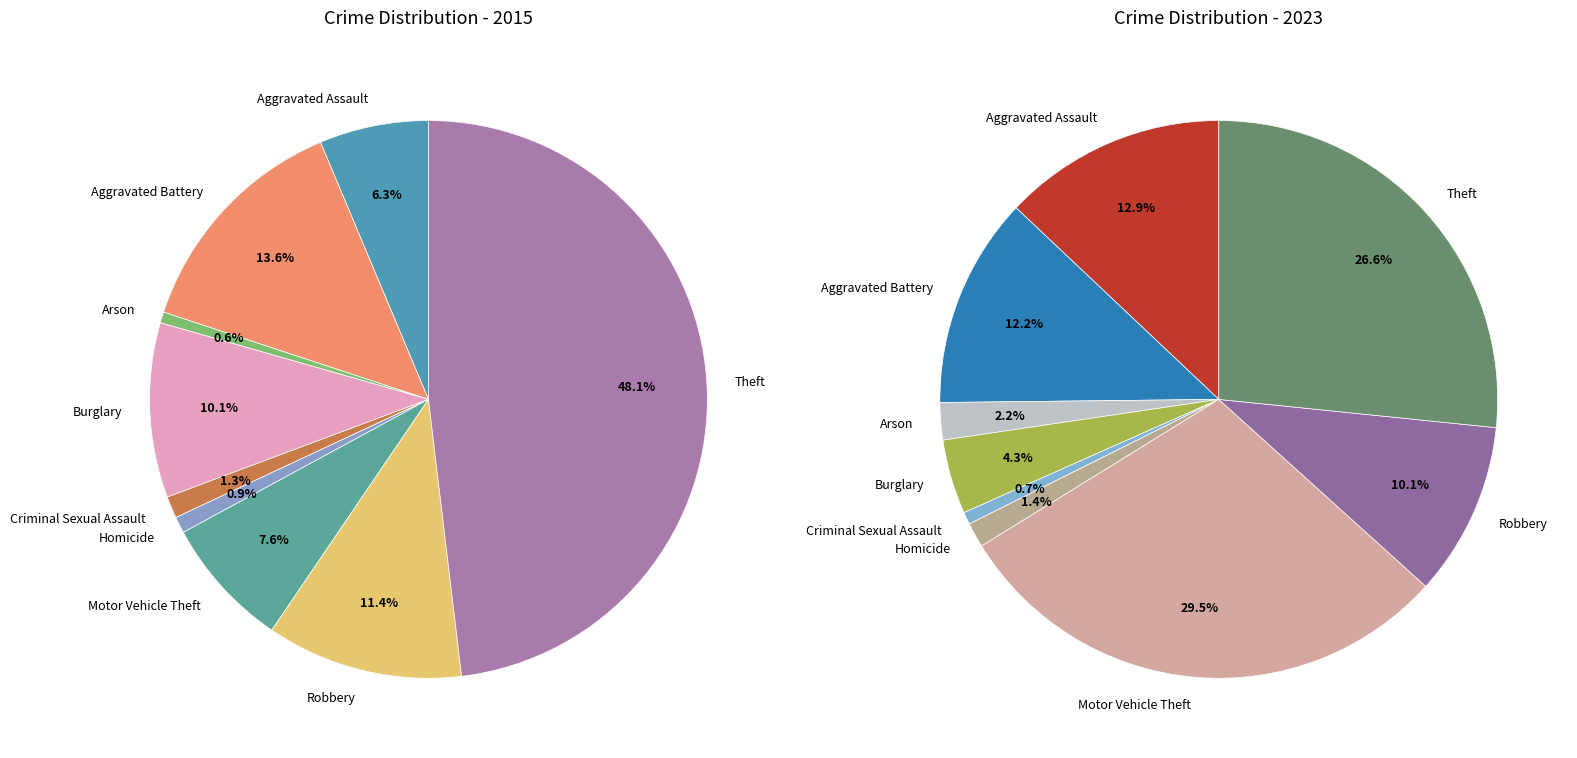

Count the number of slices in the pie.

9